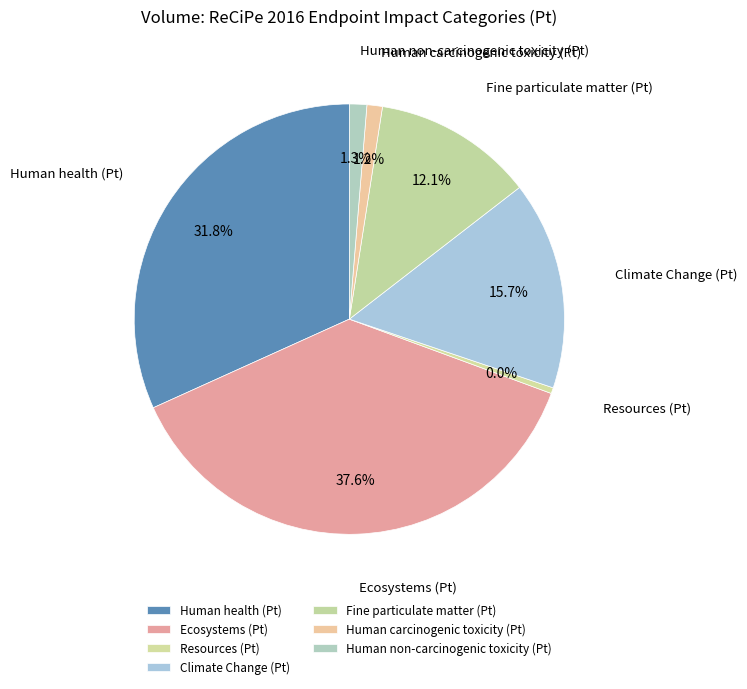

To the nearest percent, what is the average slice percentage?

14%